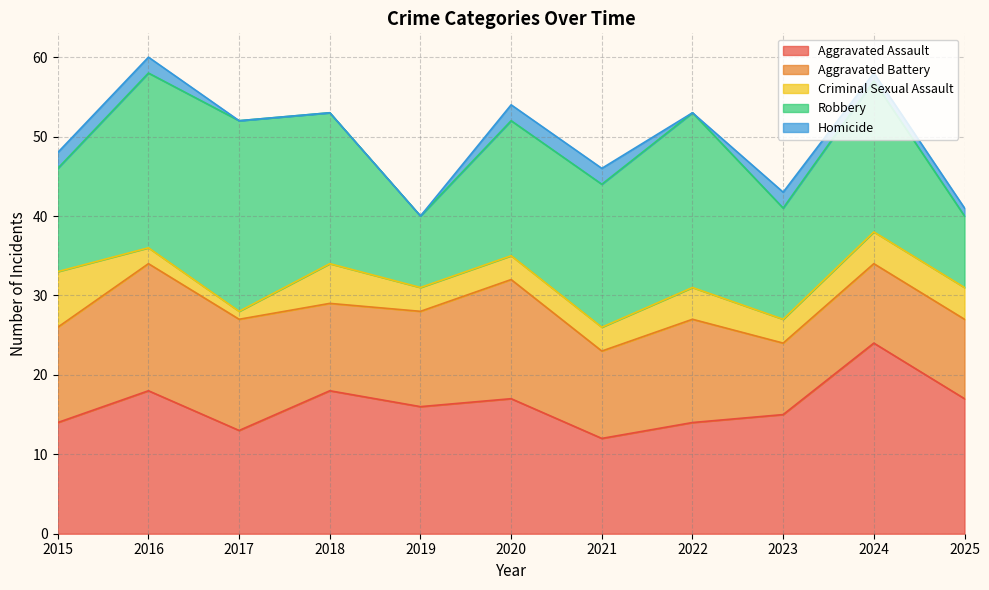

True or false: Aggravated Battery and Criminal Sexual Assault intersect in this chart.

False